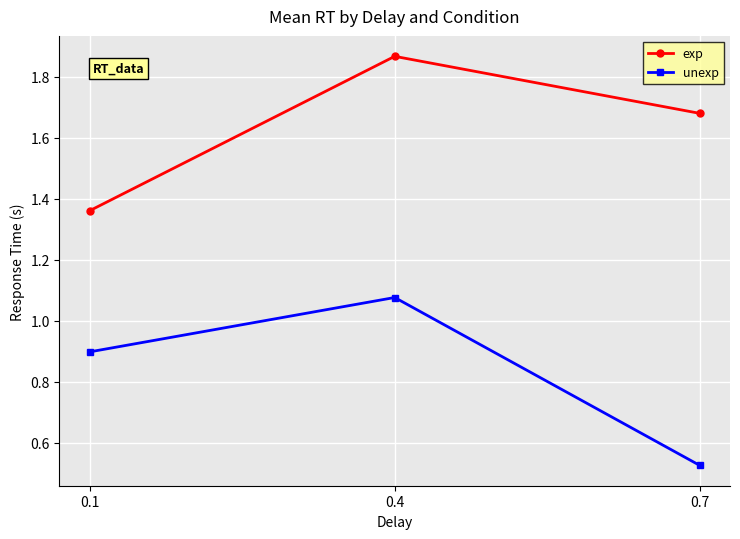

How many exp values are between 1 and 2?

3